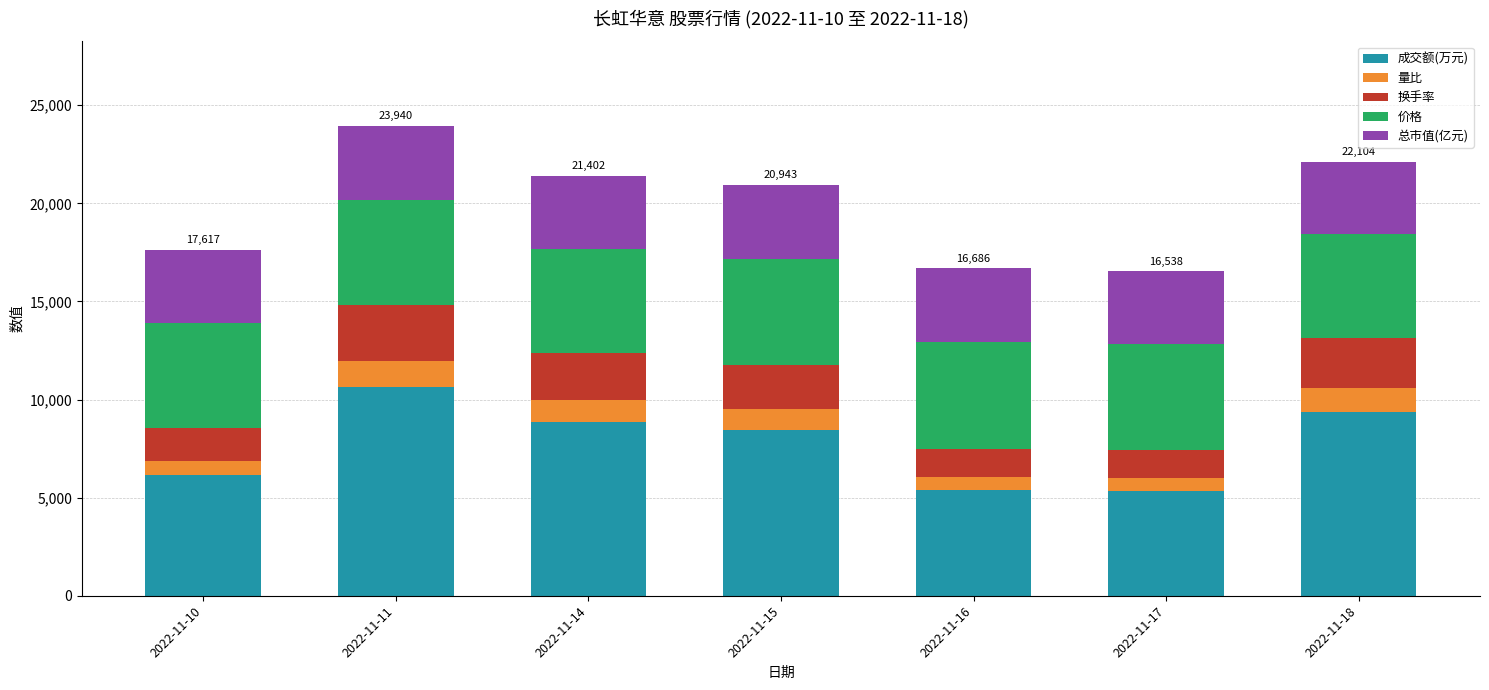

Which category has the highest value in the 成交额(万元) series?

2022-11-11